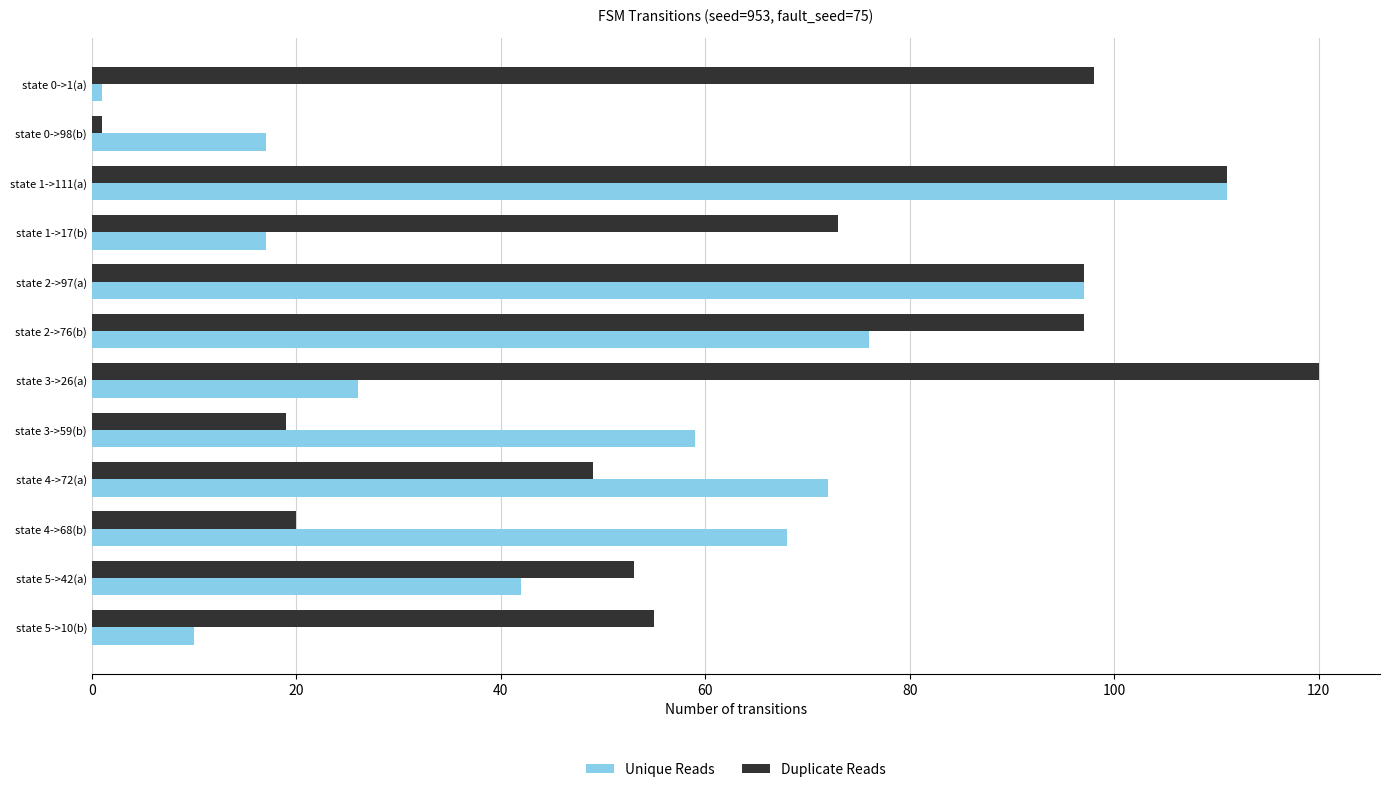

What is the sum of all Duplicate Reads values?

793